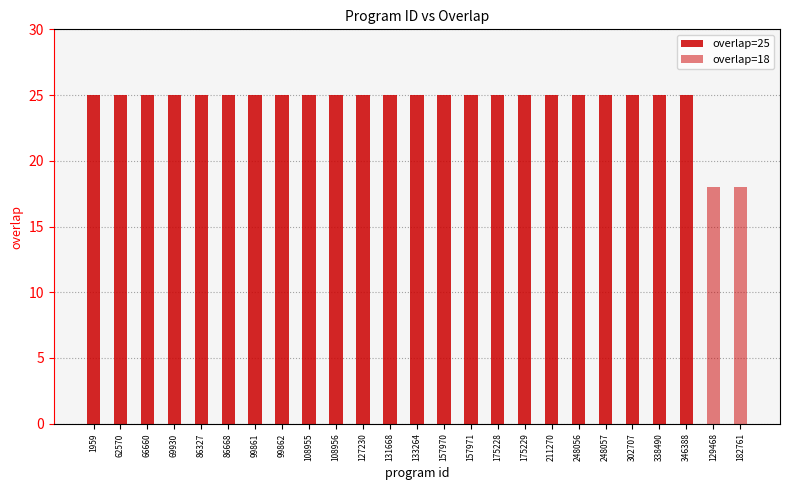

List the labels in order of value, smallest first.

129468, 182761, 1959, 62570, 66660, 69930, 86327, 86668, 99861, 99862, 108955, 108956, 127230, 131668, 133264, 157970, 157971, 175228, 175229, 211270, 248056, 248057, 302707, 338490, 346388